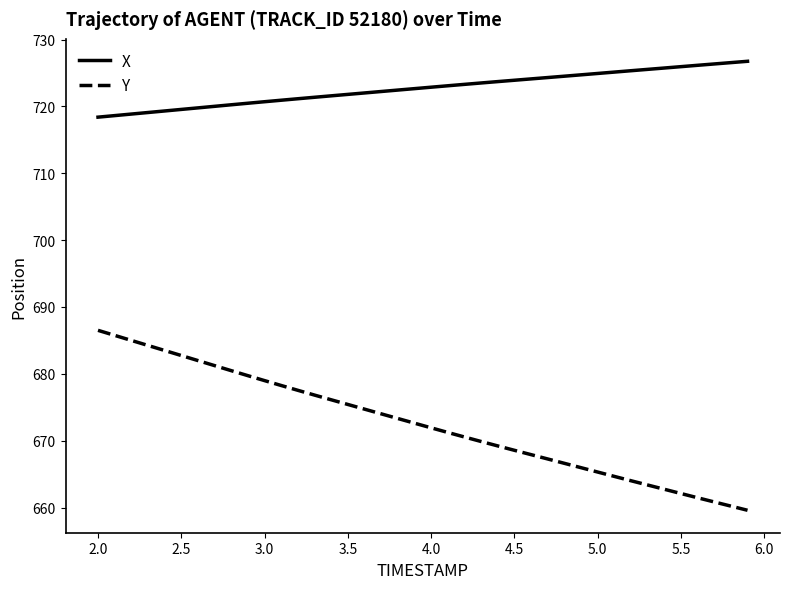

True or false: X and Y intersect in this chart.

False